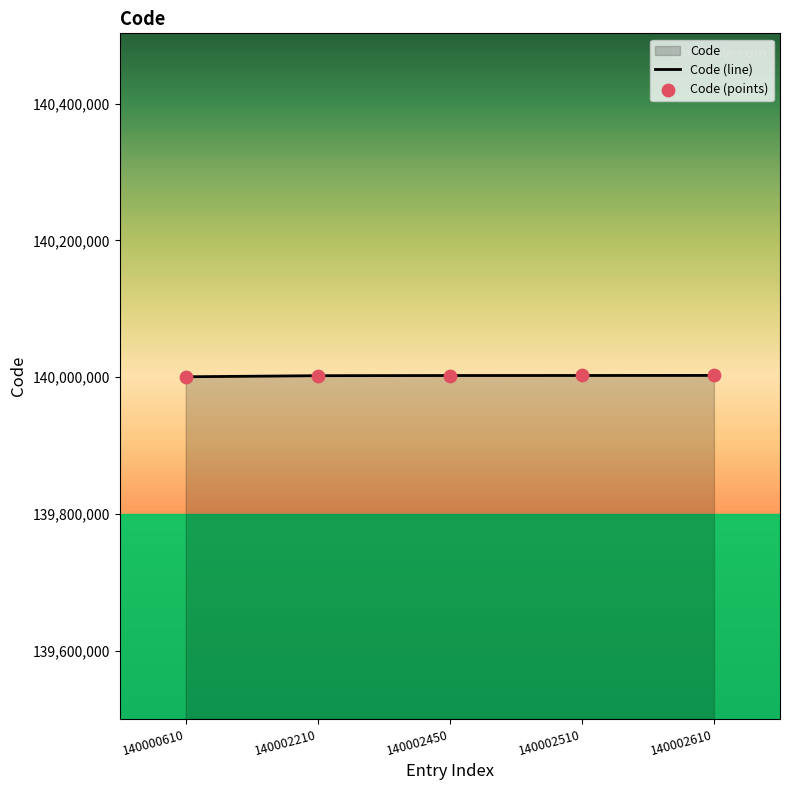

Which series has the largest Y range (max minus min)?

Code (line)